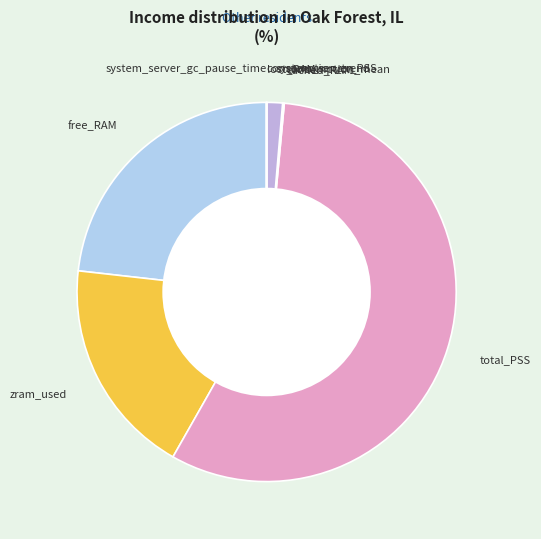

Which category has the biggest portion of the pie?

total_PSS